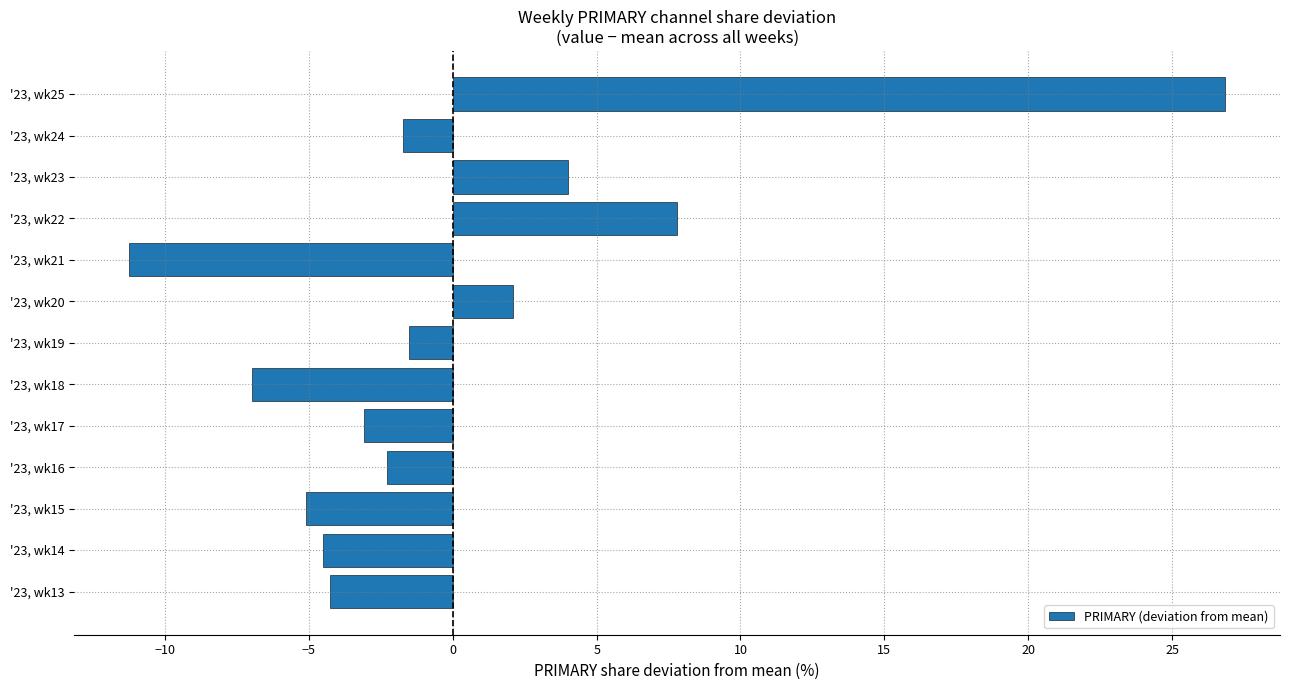

List the labels in order of value, largest first.

'23, wk25, '23, wk22, '23, wk23, '23, wk20, '23, wk19, '23, wk24, '23, wk16, '23, wk17, '23, wk13, '23, wk14, '23, wk15, '23, wk18, '23, wk21